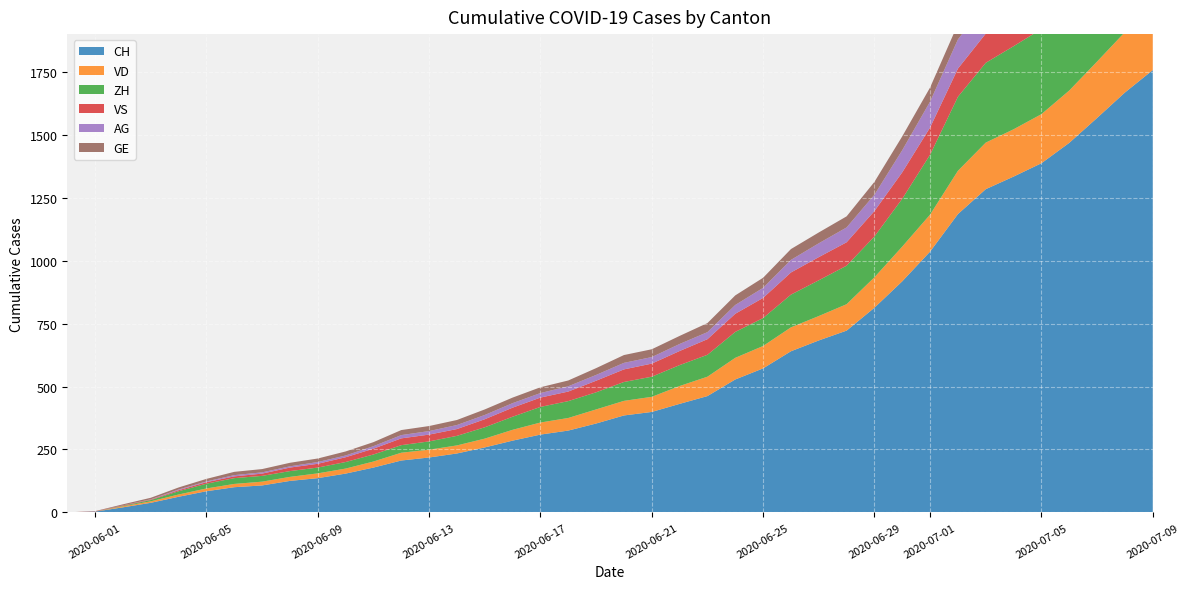

Reading left to right, transcribe all the data shown in this chart.

CH: 0	3	20	38	62	84	100	107	125	136	154	178	206	218	234	258	285	309	325	353	385	399	431	462	528	572	640	683	722	813	918	1036	1185	1284	1334	1387	1468	1567	1668	1757
VD: 0	0	4	6	9	11	13	15	16	19	20	24	31	31	32	35	43	48	50	56	58	60	71	77	86	89	95	97	105	121	138	147	172	185	188	195	208	224	240	252
ZH: 0	0	2	5	13	19	23	23	23	23	26	28	30	33	38	45	52	62	67	68	75	80	83	87	103	111	130	142	153	162	190	238	294	317	330	338	357	382	405	424
VS: 0	1	2	2	4	6	7	9	14	15	19	23	27	27	27	32	36	37	38	46	50	52	56	62	72	80	88	92	93	101	105	108	112	116	118	120	123	126	126	128
AG: 0	0	0	1	3	3	5	5	5	7	7	10	13	14	16	17	18	18	21	23	26	26	28	28	35	40	50	55	59	65	88	103	116	120	123	125	132	140	147	153
GE: 0	1	4	6	8	10	13	13	14	14	16	16	20	20	20	22	22	23	23	27	31	31	32	36	38	40	43	43	44	51	55	56	61	63	66	68	75	79	83	91